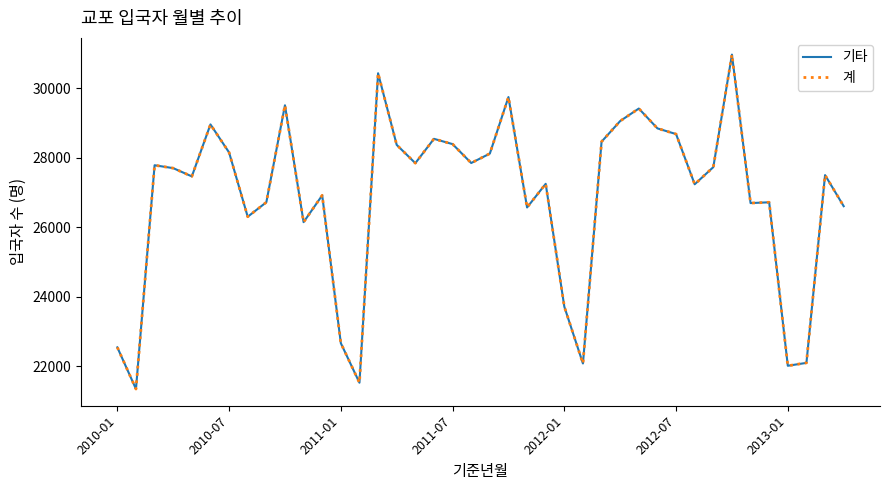

Does the chart display data point markers on the line(s)?

No